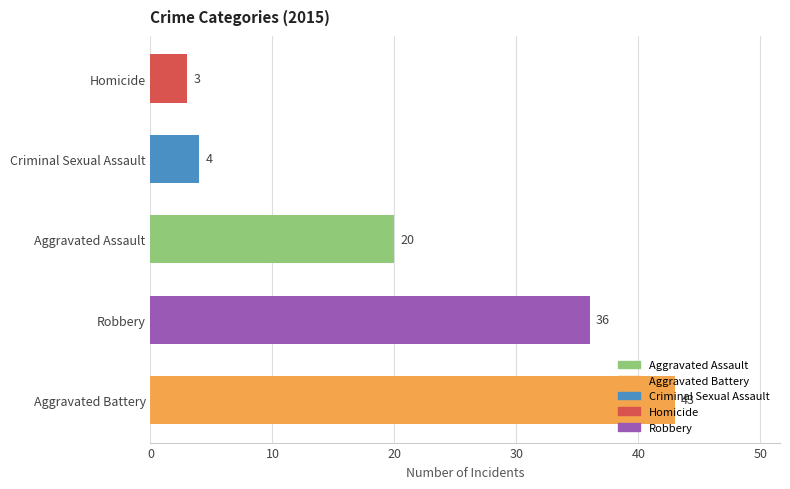

What is the change in value from Robbery to Aggravated Assault?

-16